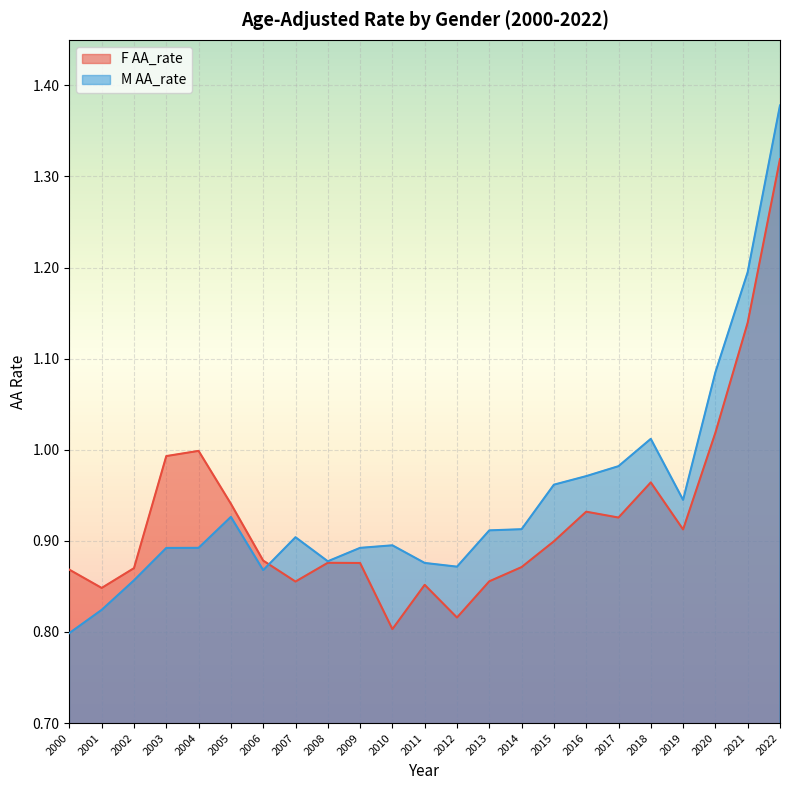

Which series has the largest range (max minus min)?

M AA_rate